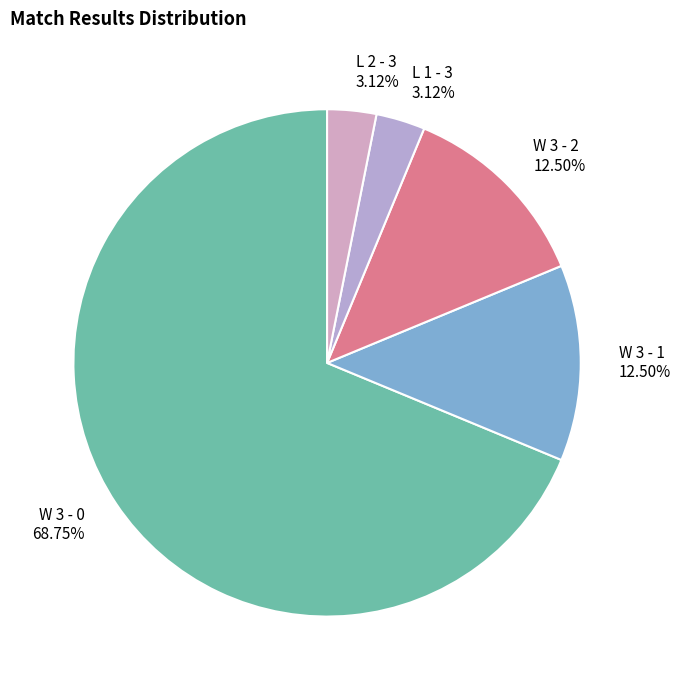

What is the majority slice?

W 3 - 0